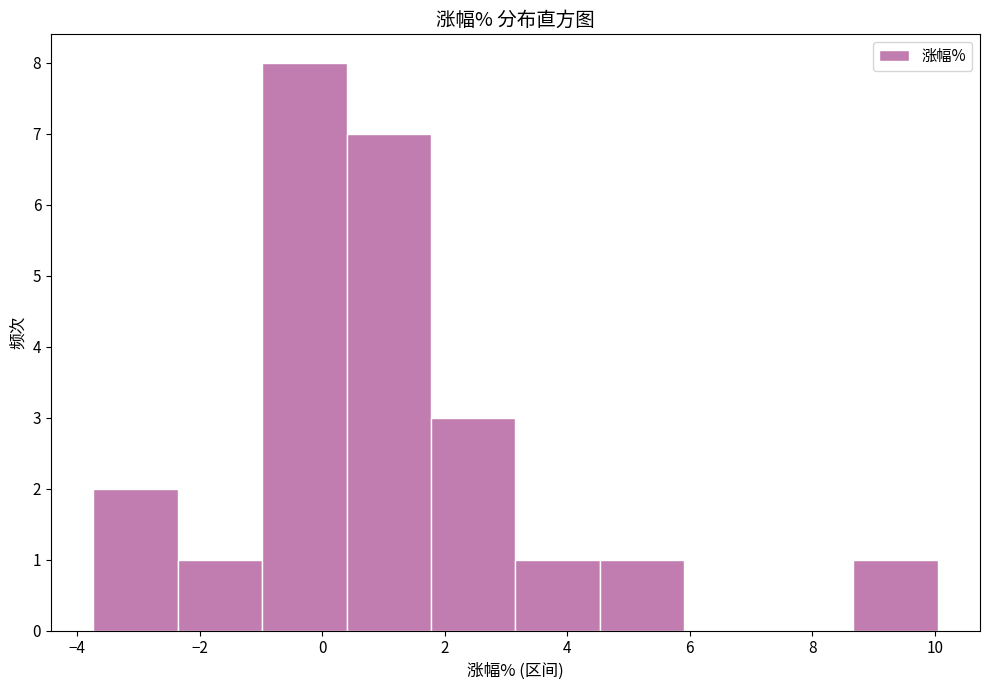

Reading left to right, transcribe this chart: for each bar, give the range it covers on the x-axis and its height. Neither the bar edges nor the heights are printed on the chart, so give them approximately, as read against the axes.

-3.8 to -2.4: 2
-2.4 to -1.0: 1
-1.0 to 0.4: 8
0.4 to 1.8: 7
1.8 to 3.2: 3
3.2 to 4.6: 1
4.6 to 6.0: 1
6.0 to 7.2: 0
7.2 to 8.6: 0
8.6 to 10.0: 1